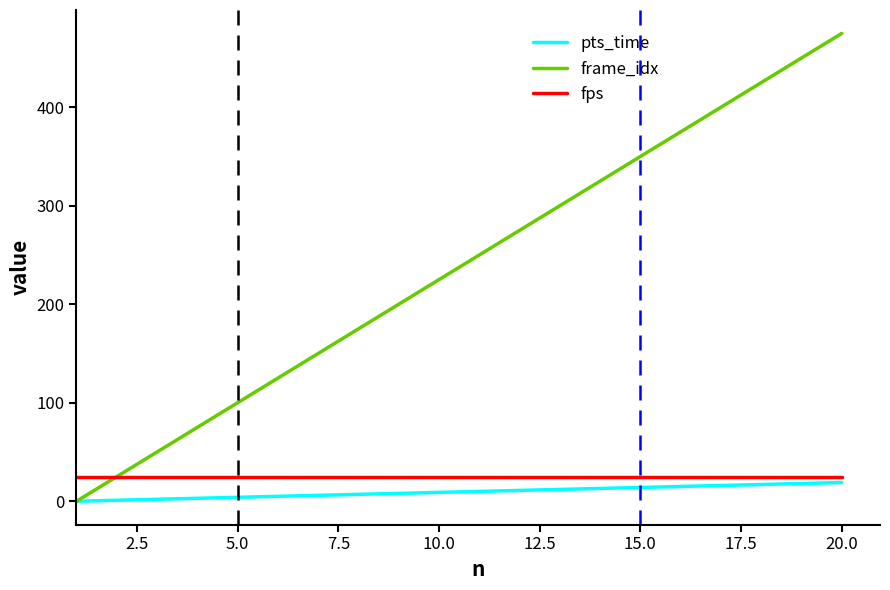

Which series has the widest spread of values?

frame_idx